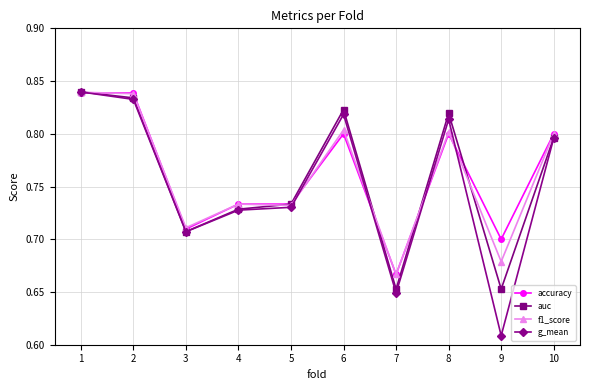

How many lines are shown in the chart?

4